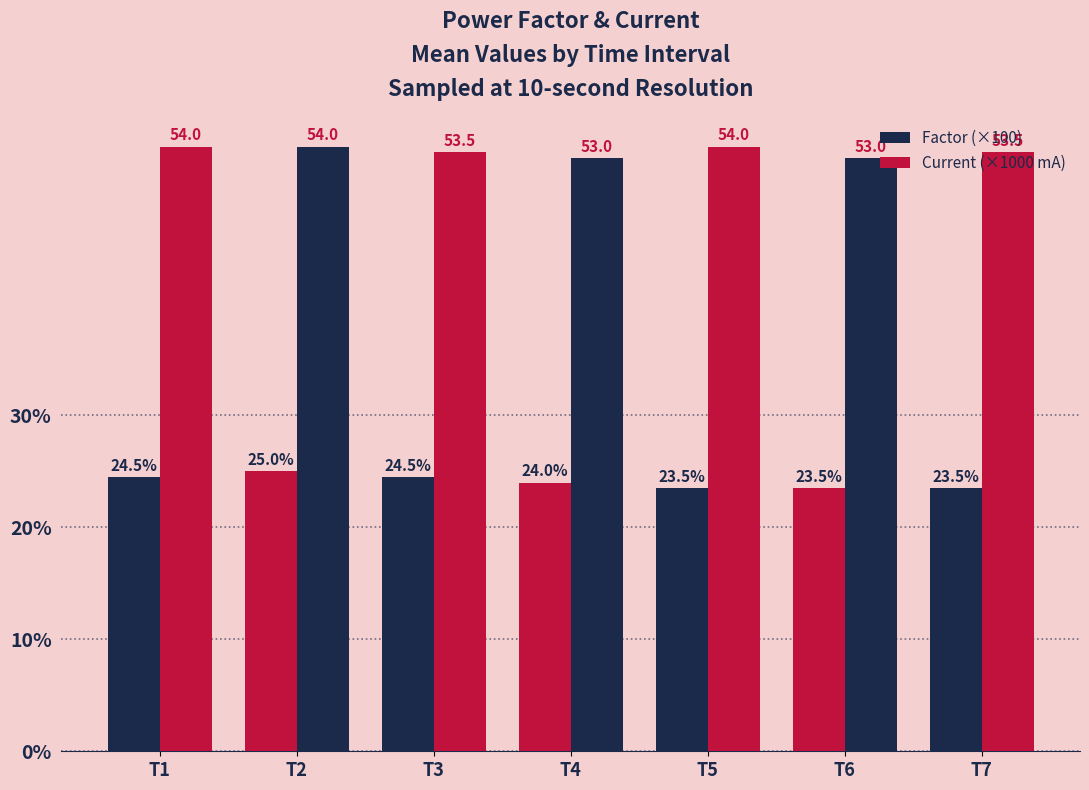

How many bars are there in total?

14